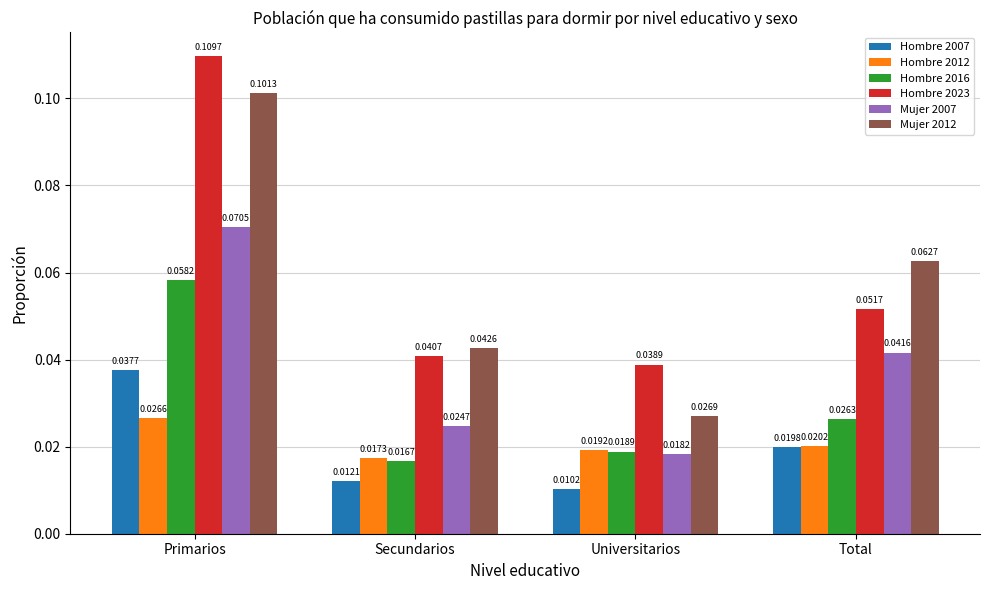

List the series in order of their peak value, lowest first.

Hombre 2012, Hombre 2007, Hombre 2016, Mujer 2007, Mujer 2012, Hombre 2023